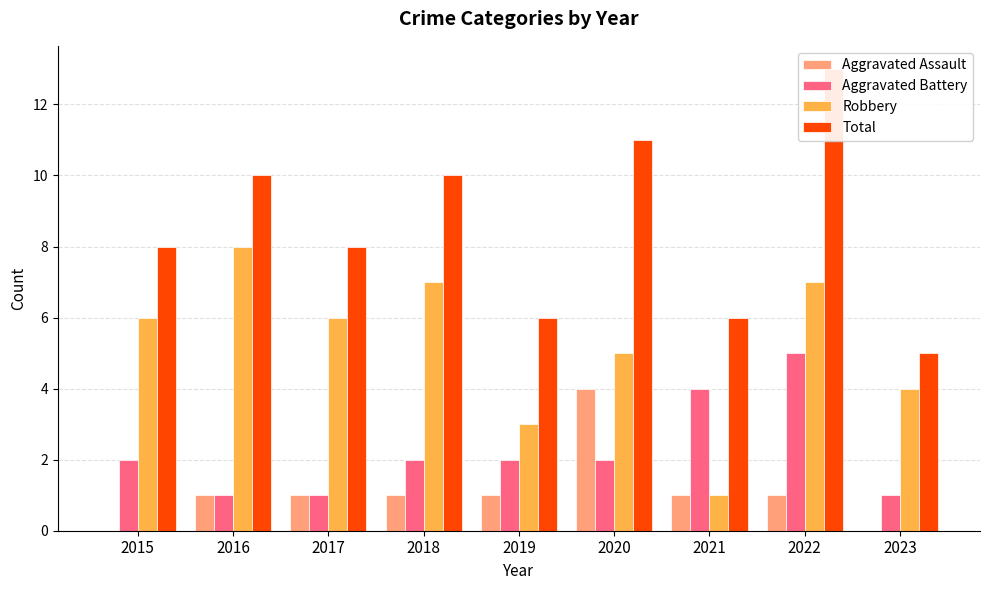

Between 2023 and 2020, which is larger?

2020